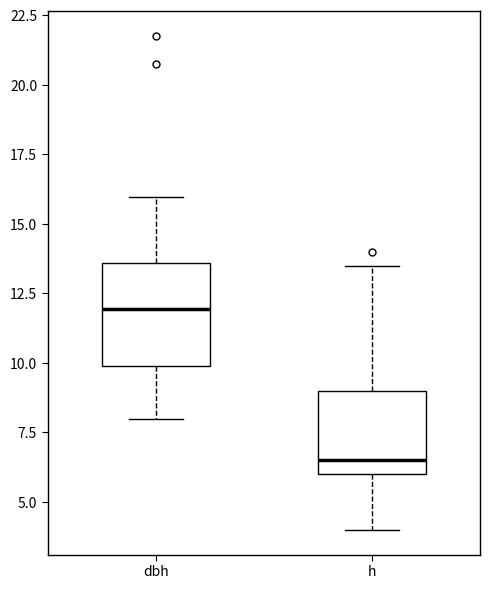

Where does the upper whisker of the box for dbh end on the y-axis? The values are not printed on the chart, so give them approximately, as read against the axis.

16.0